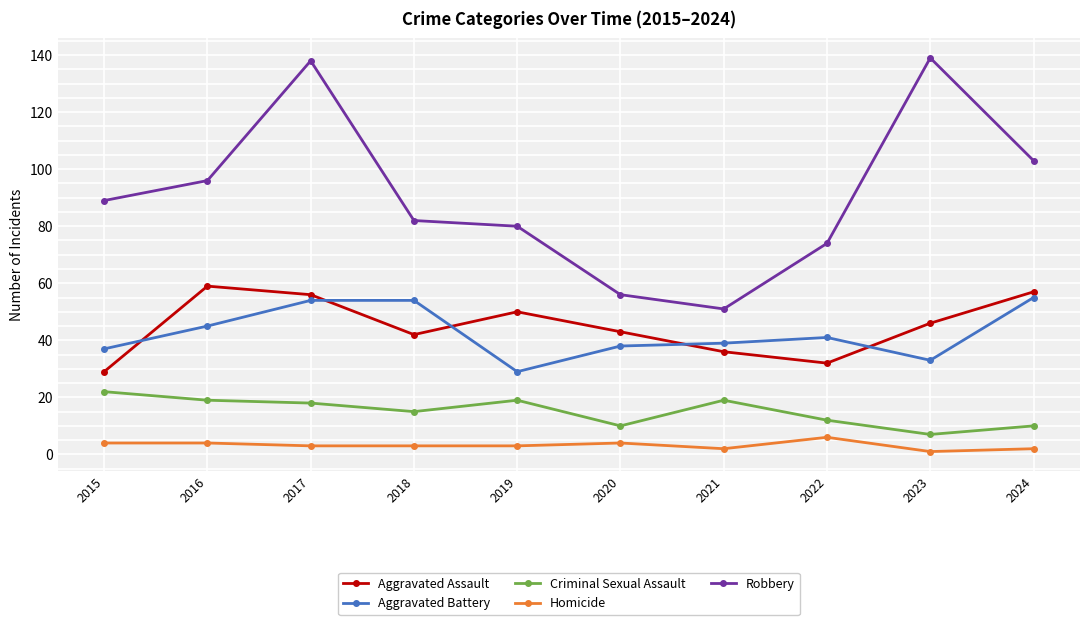

What is the difference between the maximum and minimum values in the Criminal Sexual Assault series?

15